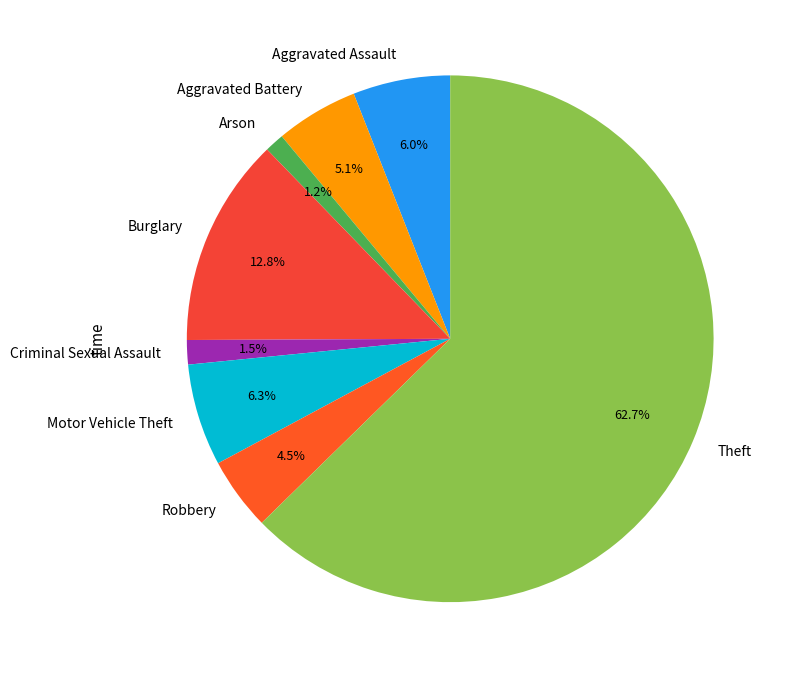

To the nearest percent, what is the average slice percentage?

12%